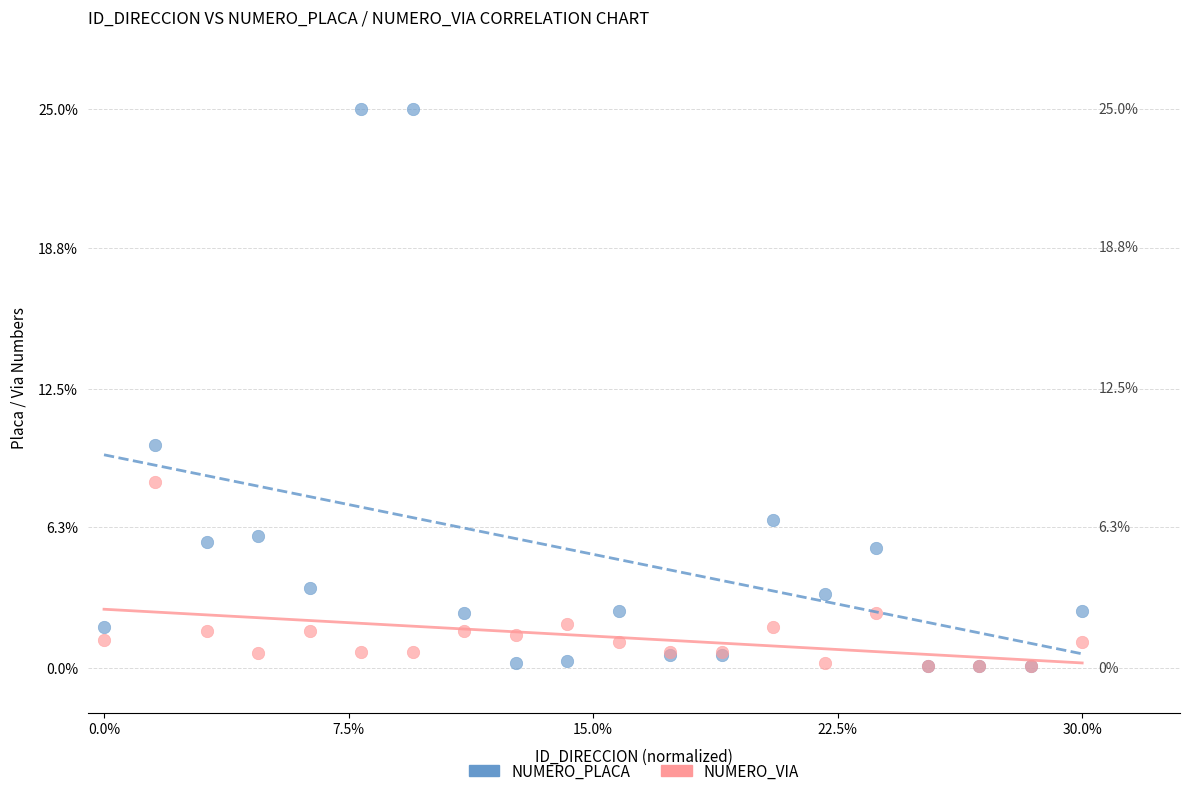

In the NUMERO_PLACA series, what Y value is closest to 12?

10.0